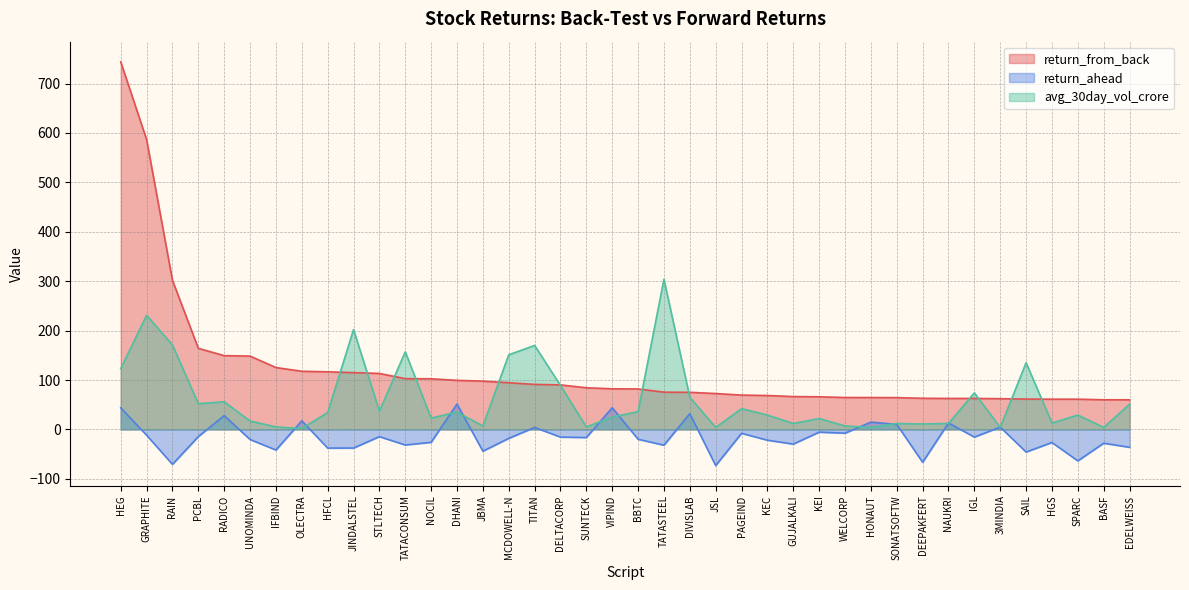

At which label does avg_30day_vol_crore reach its peak?

TATASTEEL